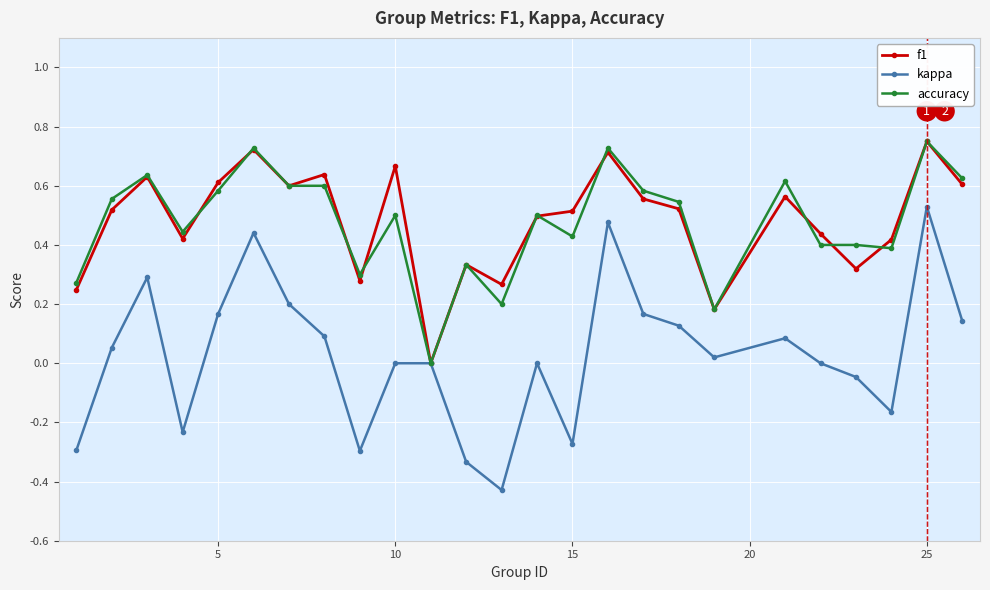

True or false: f1 has more than 0 points higher than both neighbors.

True